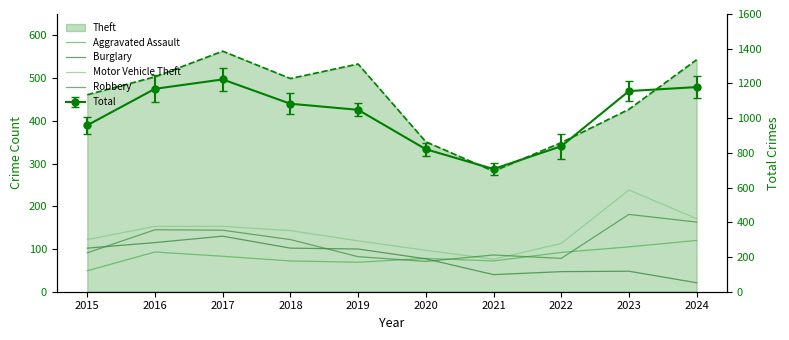

What is the approximate value of Robbery at 2018?

122